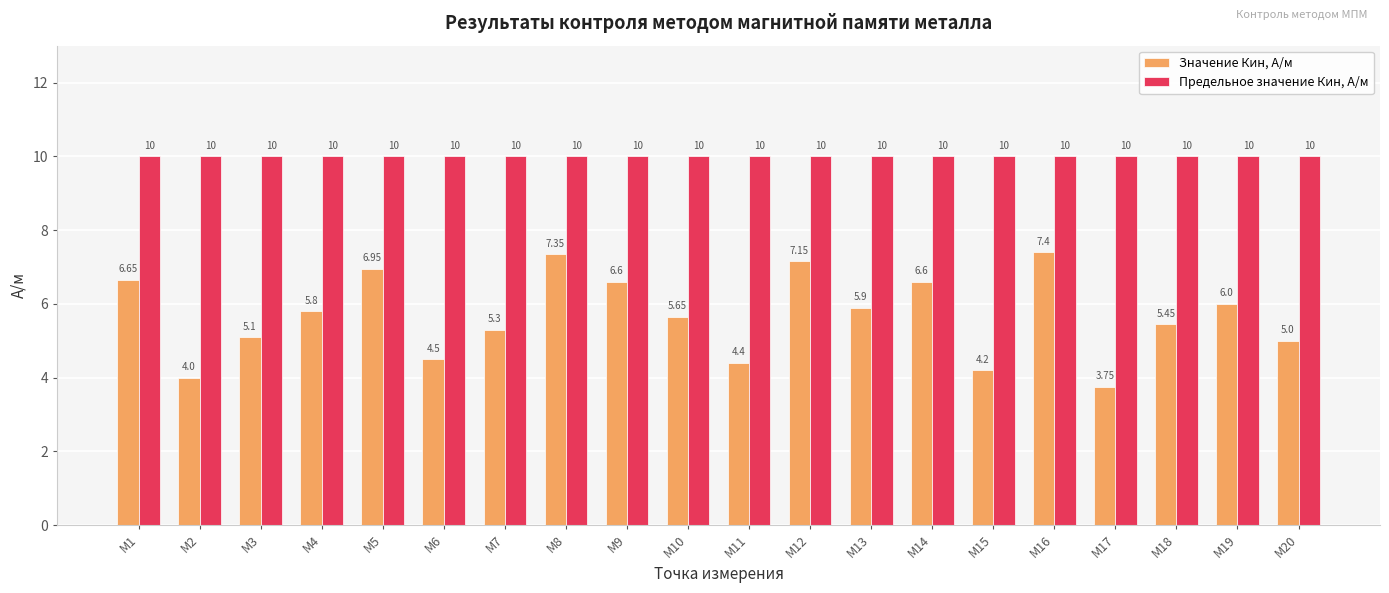

How many series are shown in this chart?

2